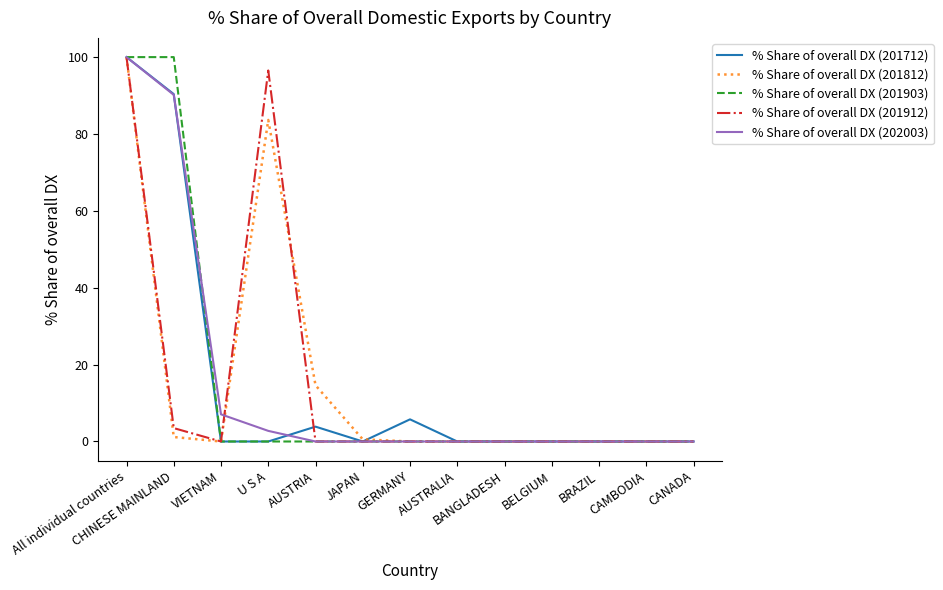

Reading left to right, transcribe all the data shown in this chart.

% Share of overall DX (201712): All individual countries=100.0	CHINESE MAINLAND=90.4	VIETNAM=0.0	U S A=0.0	AUSTRIA=3.9	JAPAN=0.0	GERMANY=5.8	AUSTRALIA=0.0	BANGLADESH=0.0	BELGIUM=0.0	BRAZIL=0.0	CAMBODIA=0.0	CANADA=0.0
% Share of overall DX (201812): All individual countries=100.0	CHINESE MAINLAND=1.2	VIETNAM=0.0	U S A=83.7	AUSTRIA=14.6	JAPAN=0.6	GERMANY=0.0	AUSTRALIA=0.0	BANGLADESH=0.0	BELGIUM=0.0	BRAZIL=0.0	CAMBODIA=0.0	CANADA=0.0
% Share of overall DX (201903): All individual countries=100.0	CHINESE MAINLAND=100.0	VIETNAM=0.0	U S A=0.0	AUSTRIA=0.0	JAPAN=0.0	GERMANY=0.0	AUSTRALIA=0.0	BANGLADESH=0.0	BELGIUM=0.0	BRAZIL=0.0	CAMBODIA=0.0	CANADA=0.0
% Share of overall DX (201912): All individual countries=100.0	CHINESE MAINLAND=3.5	VIETNAM=0.0	U S A=96.5	AUSTRIA=0.0	JAPAN=0.0	GERMANY=0.0	AUSTRALIA=0.0	BANGLADESH=0.0	BELGIUM=0.0	BRAZIL=0.0	CAMBODIA=0.0	CANADA=0.0
% Share of overall DX (202003): All individual countries=100.0	CHINESE MAINLAND=90.2	VIETNAM=7.1	U S A=2.8	AUSTRIA=0.0	JAPAN=0.0	GERMANY=0.0	AUSTRALIA=0.0	BANGLADESH=0.0	BELGIUM=0.0	BRAZIL=0.0	CAMBODIA=0.0	CANADA=0.0